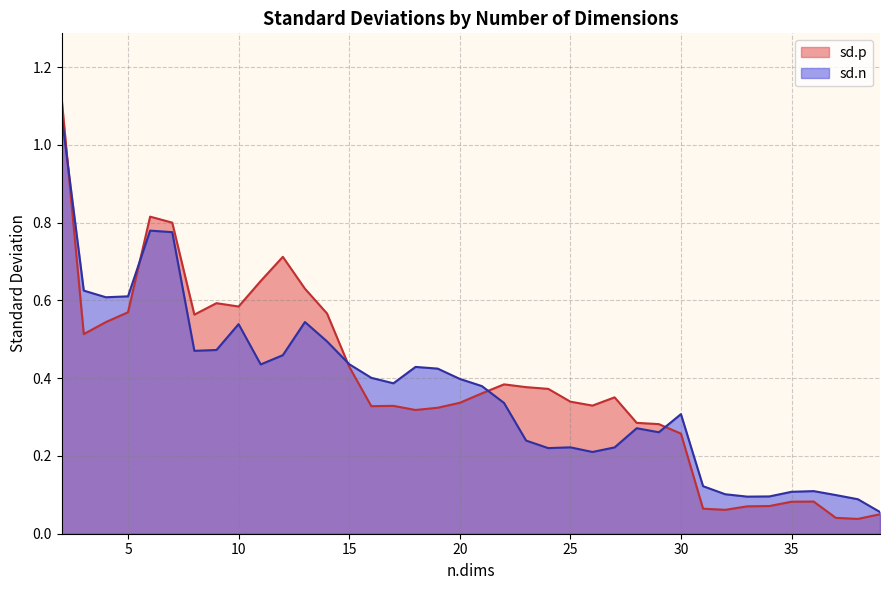

Is it true that sd.p equals 0.6 at 13?

True